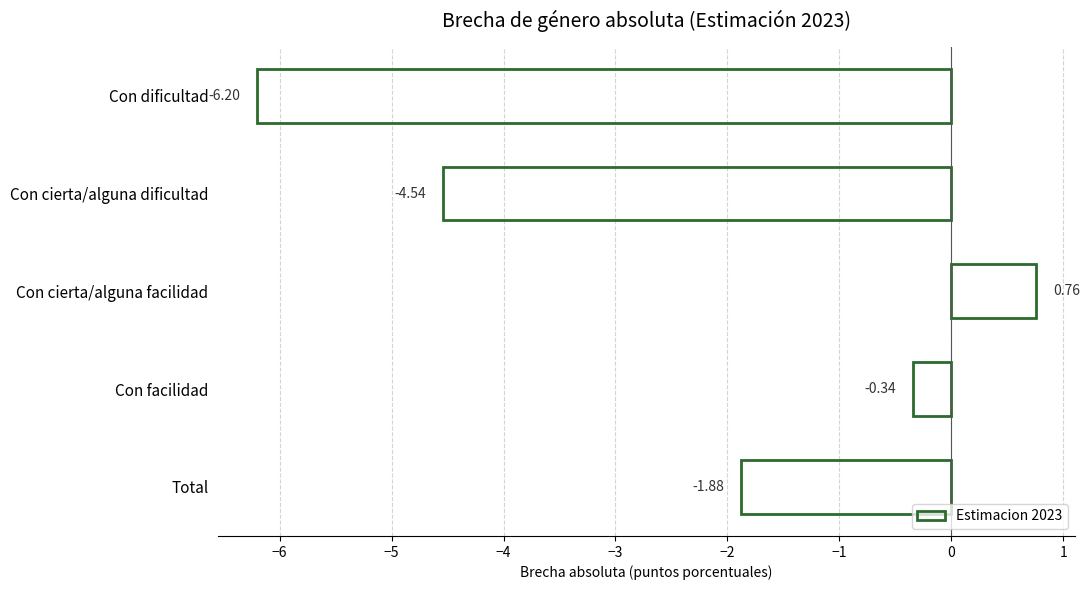

What is the difference between the values at Con facilidad and Con cierta/alguna dificultad?

4.2